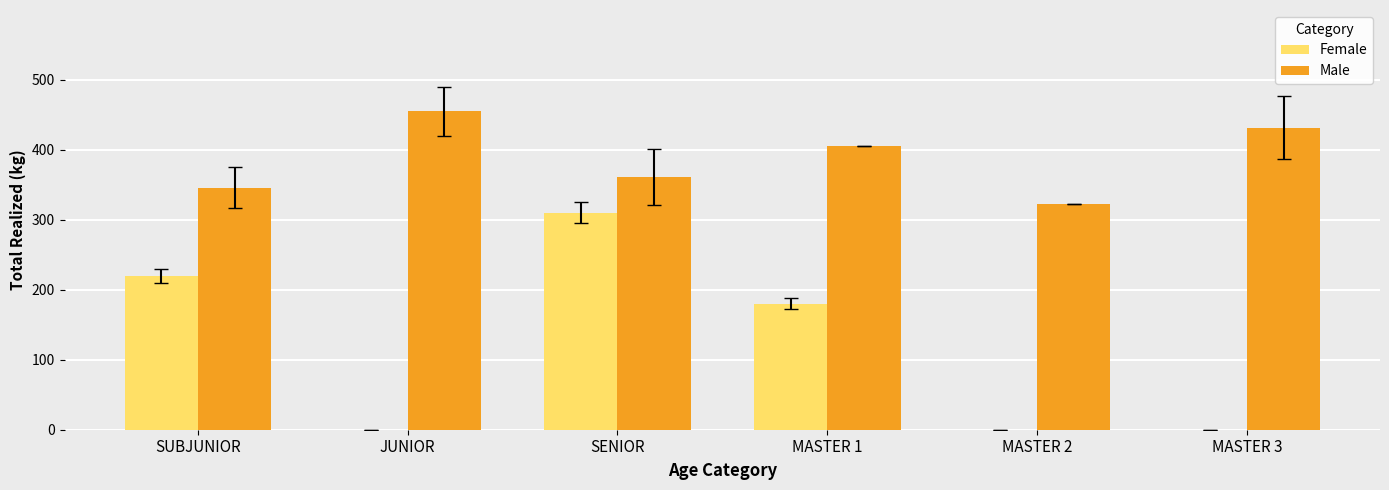

Between SENIOR and MASTER 1, which series saw the biggest shift?

Female